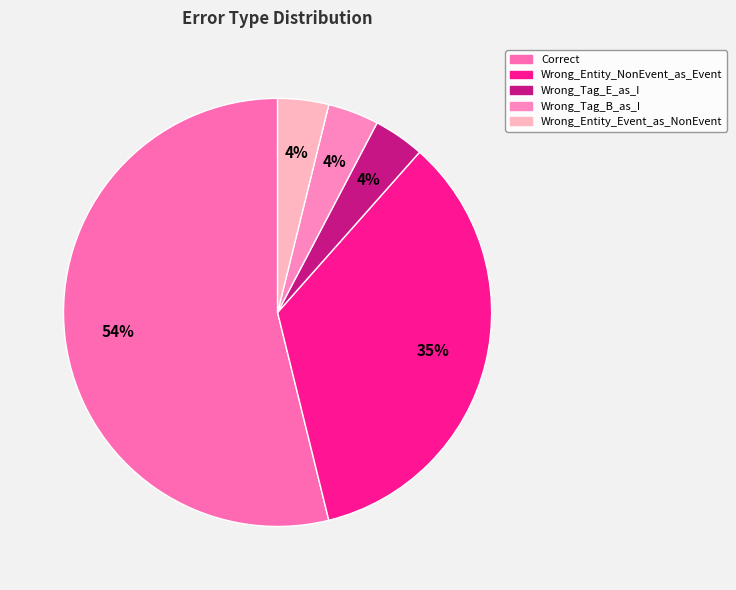

To the nearest percent, what percentage of the pie is Correct?

54%